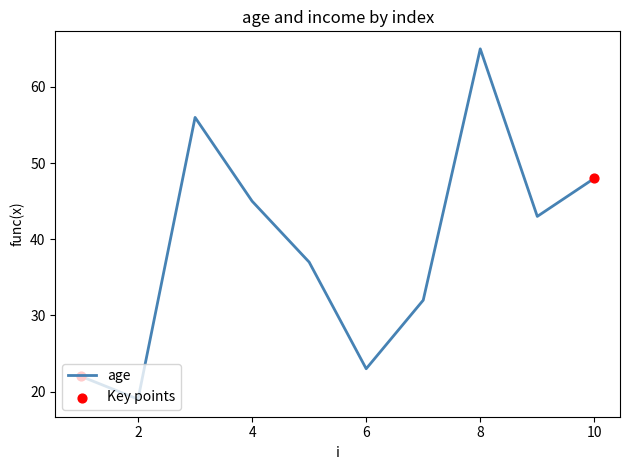

What is the greatest value displayed?

65